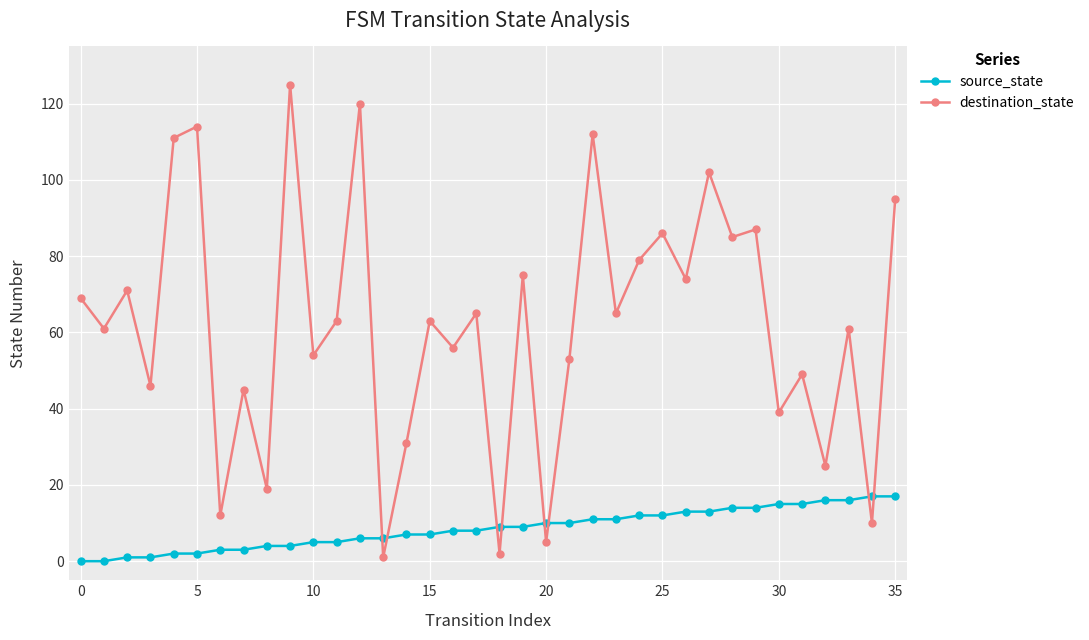

How many categories are shown in the chart?

36